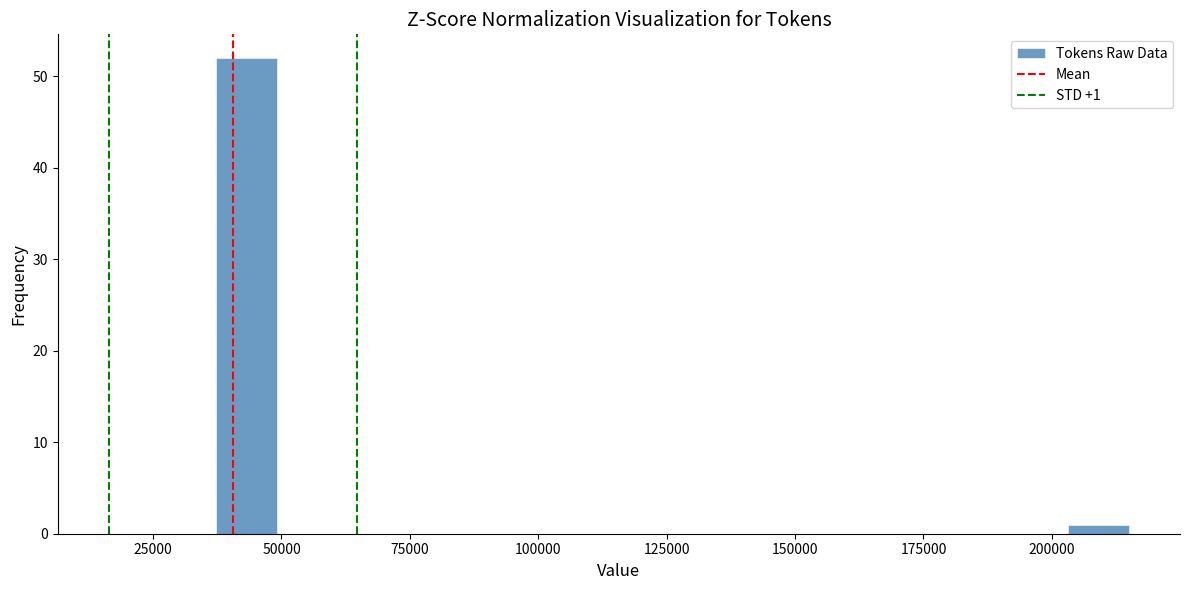

Read against the x-axis, roughly where is the centre of the tallest bar?

45000